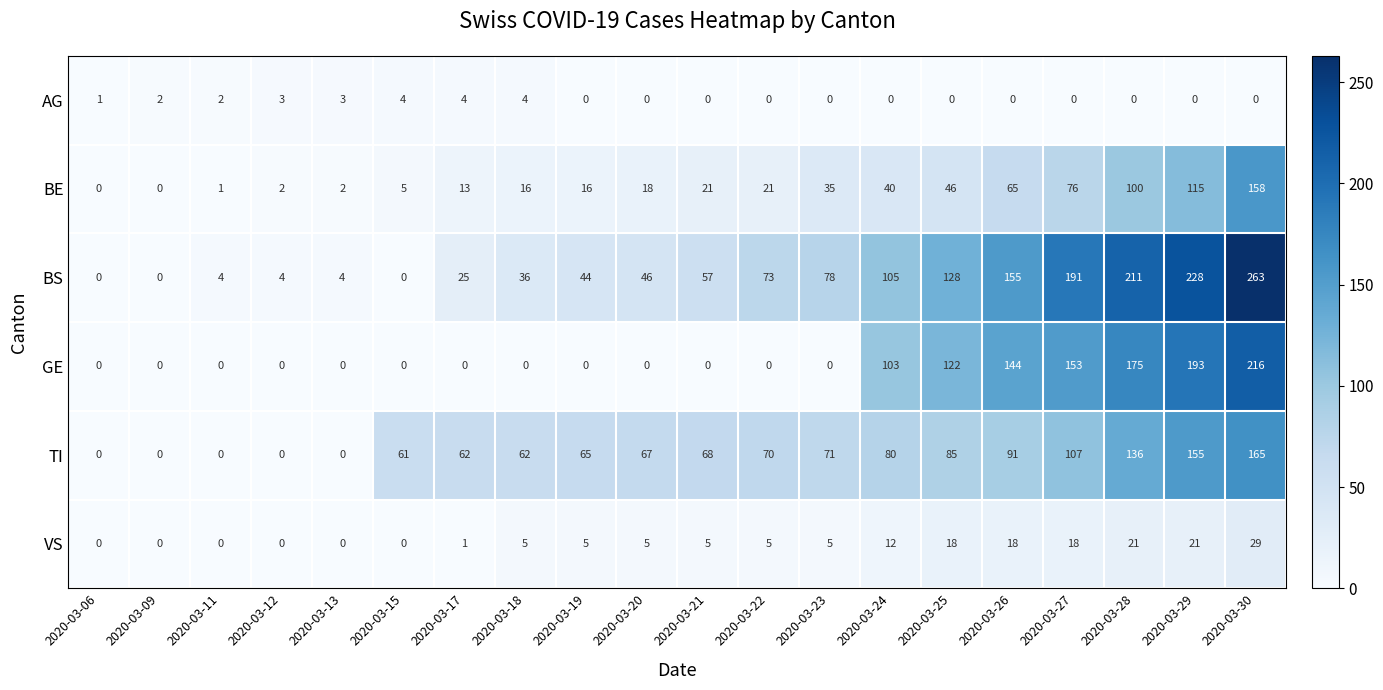

The GE series shows 136 at 2020-03-24. True or false?

False